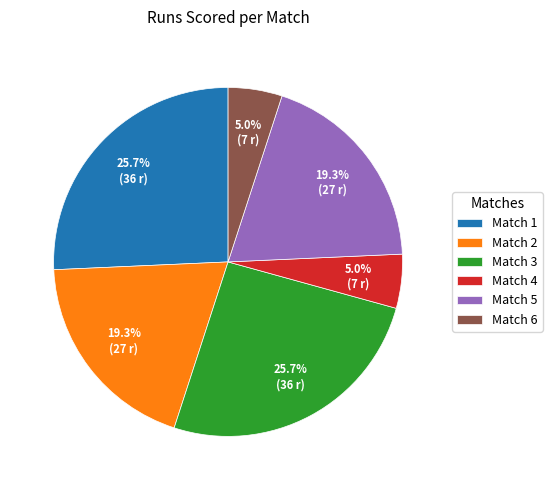

To the nearest percent, what is the average slice percentage?

17%